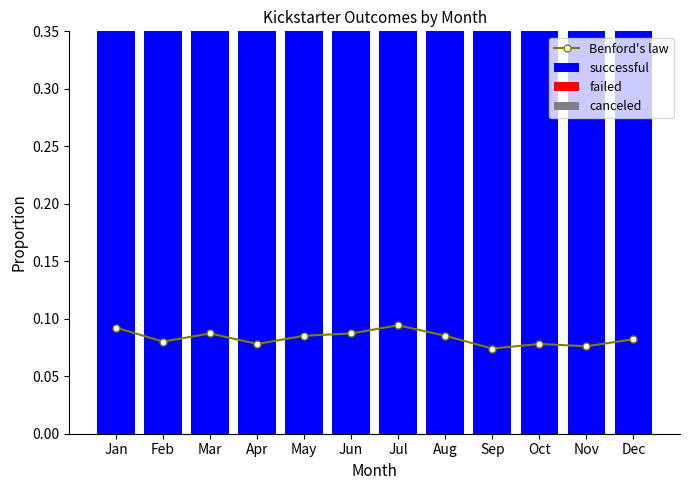

Count the Benford's law values in the range 0 to 1.

12